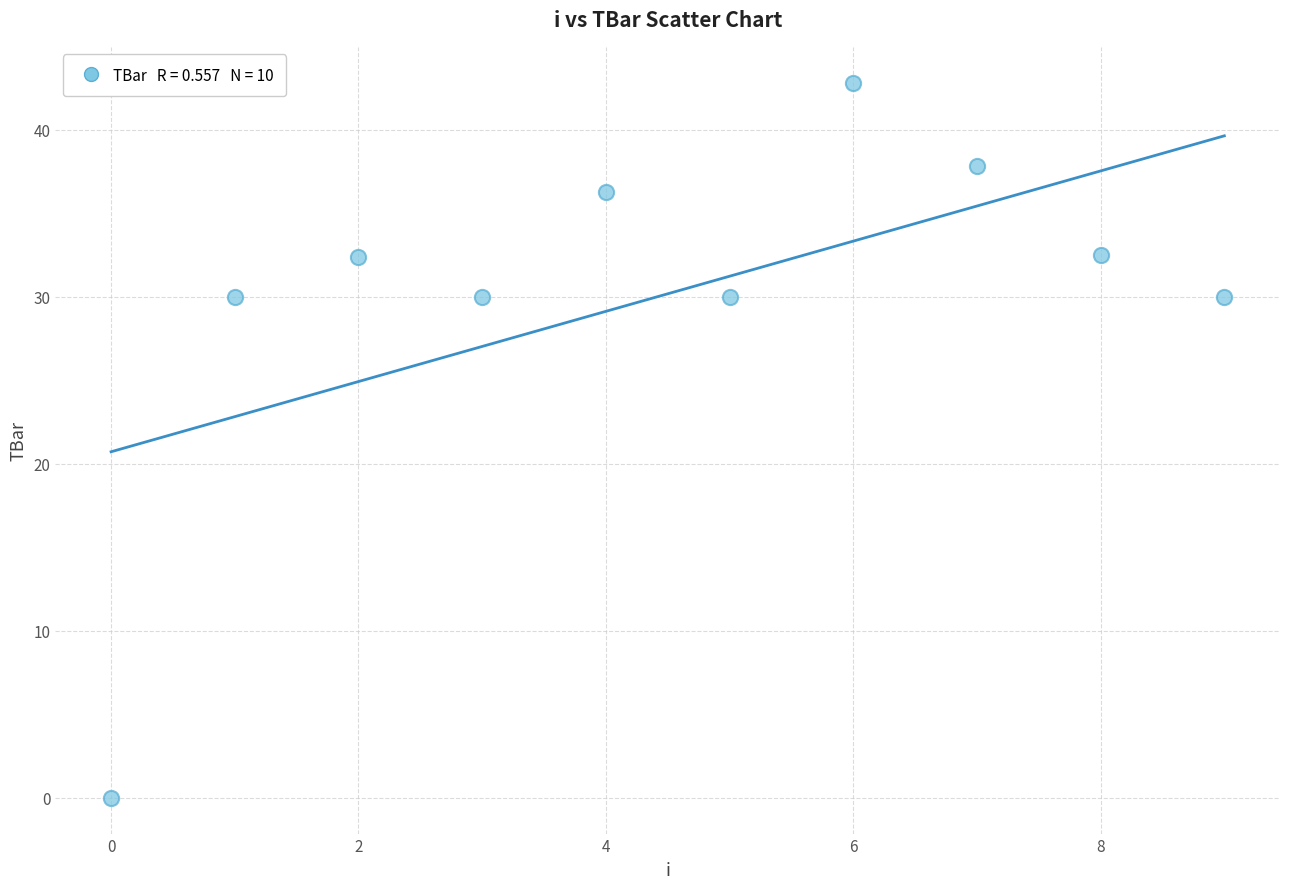

What is the range of Y values (max minus min)?

42.8